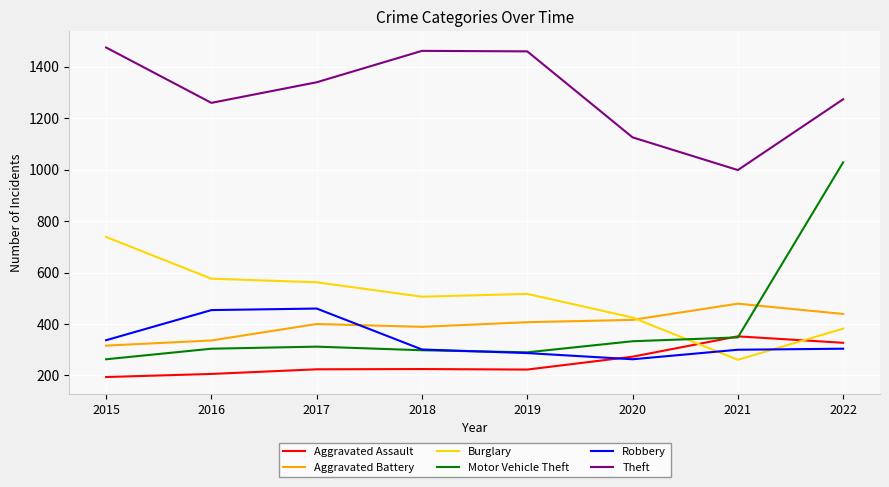

True or false: Motor Vehicle Theft has a value of 298 at 2018.

True